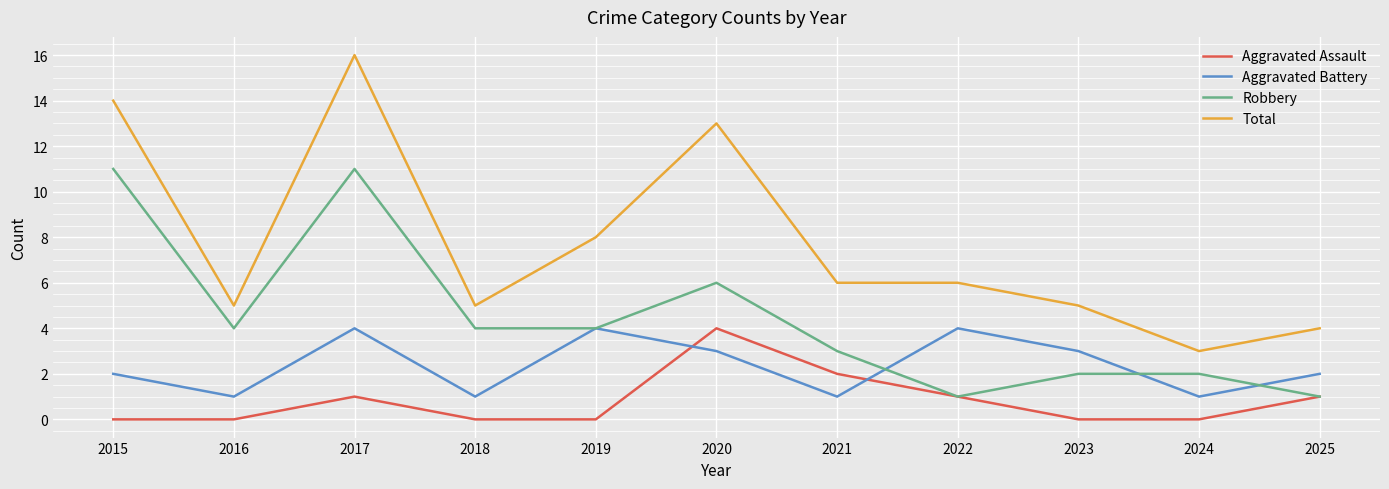

What is the difference between the highest and lowest values at 2019?

8